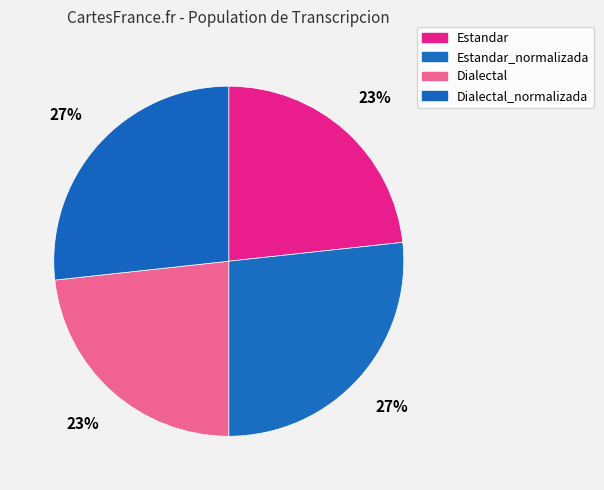

How many slices are in this pie chart?

4